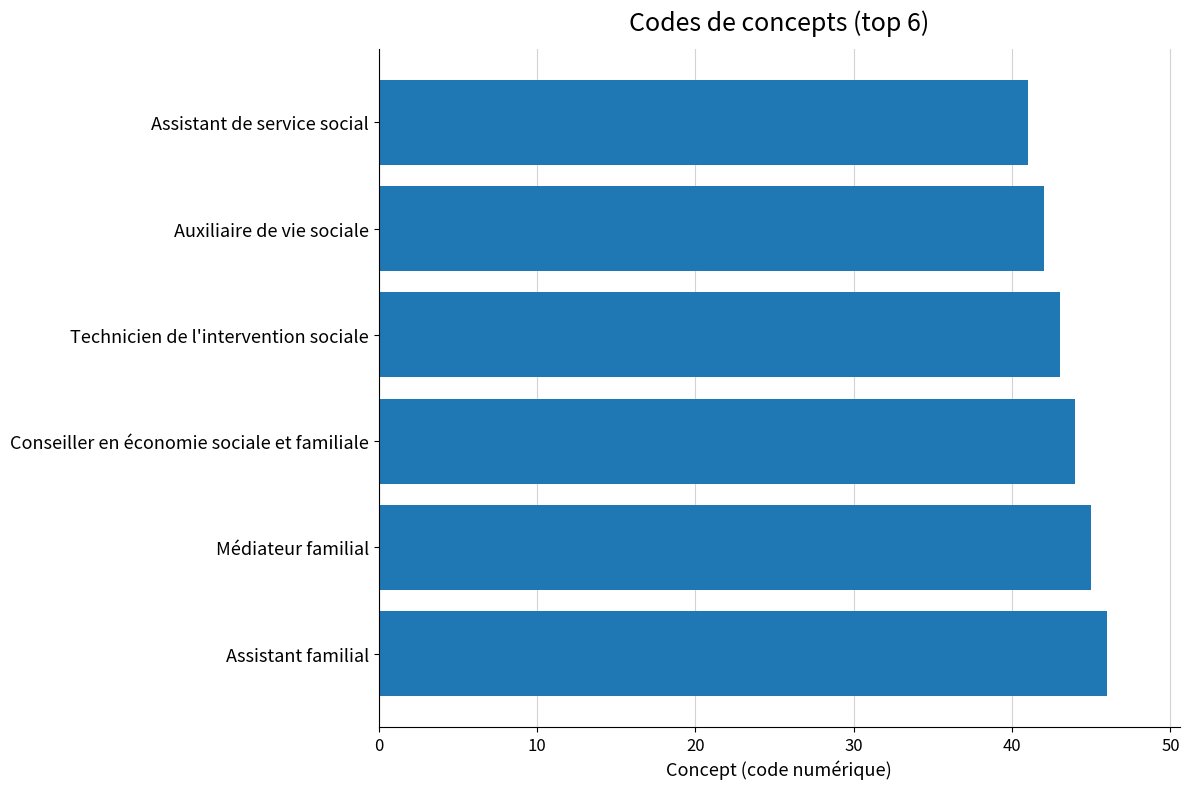

What is the label of the 4th bar from the top?

Conseiller en économie sociale et familiale